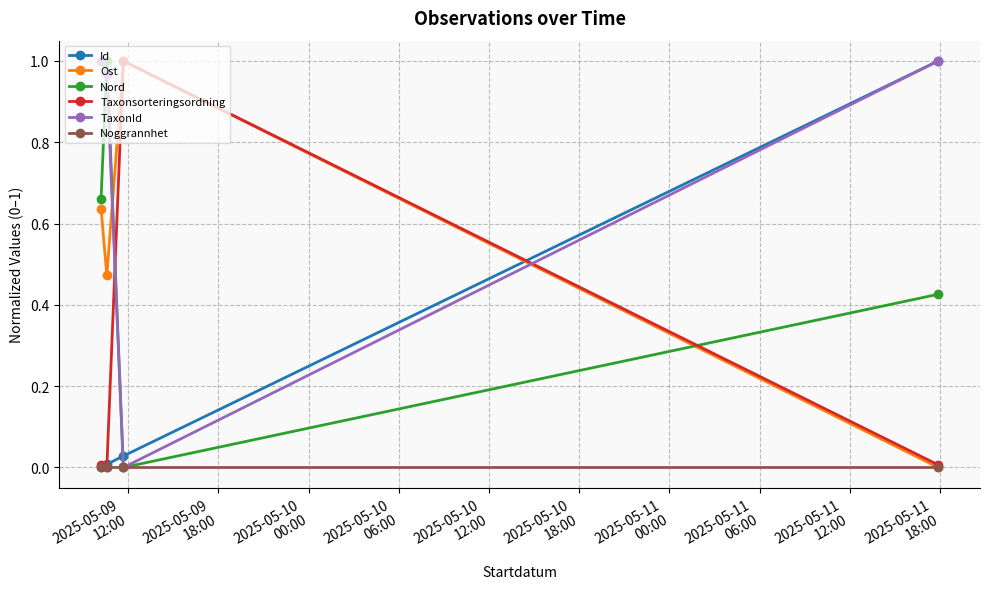

Which series has the largest total across all categories?

TaxonId